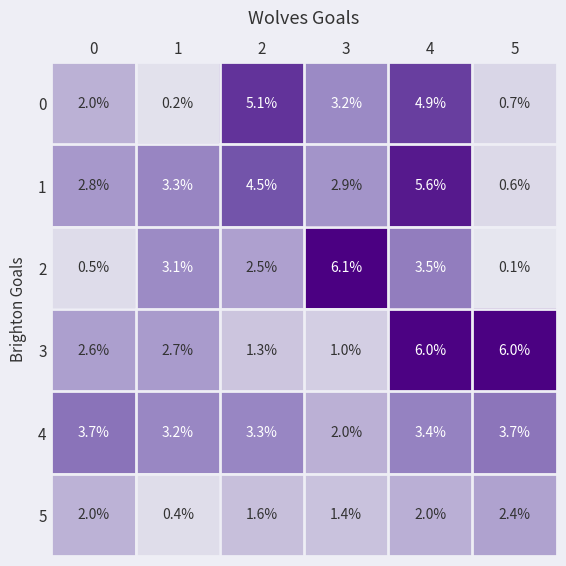

The 1 series shows 5.6 at 4. True or false?

True